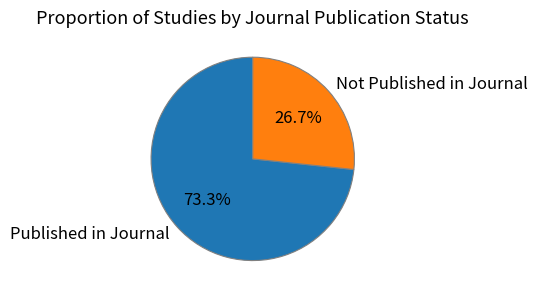

How many slices are in this pie chart?

2